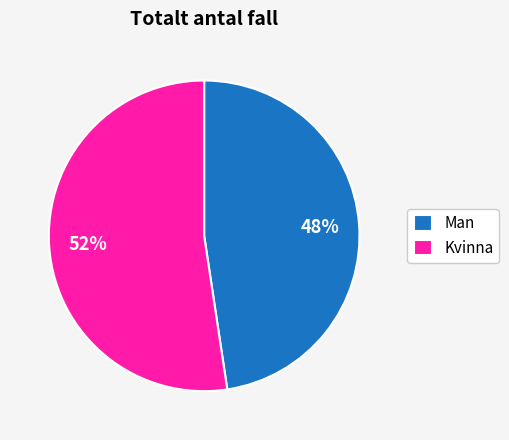

Which has a higher value, Kvinna or Man?

Kvinna